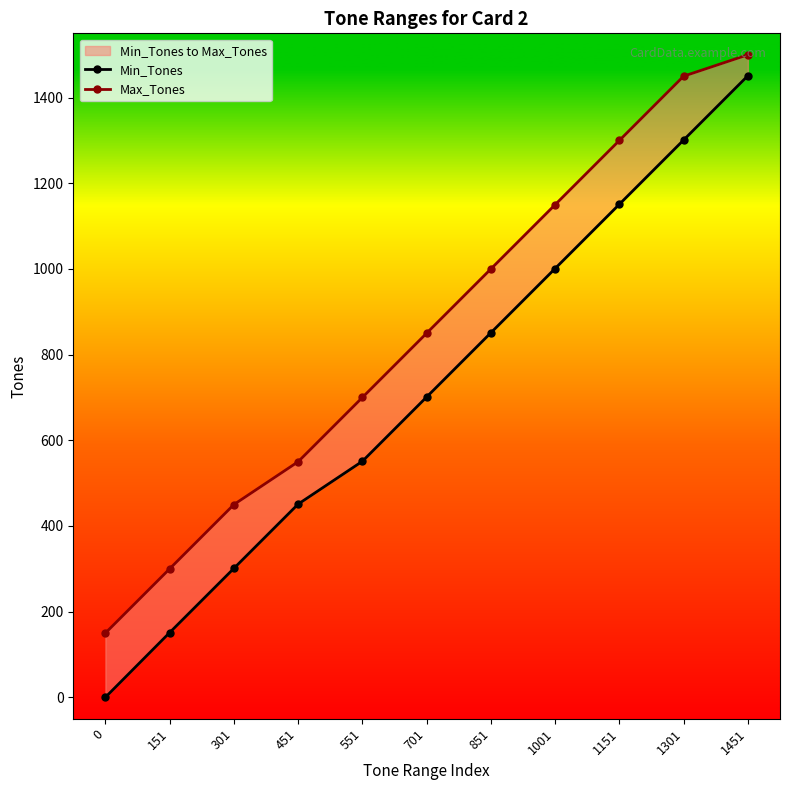

Does the chart have visible grid lines?

No